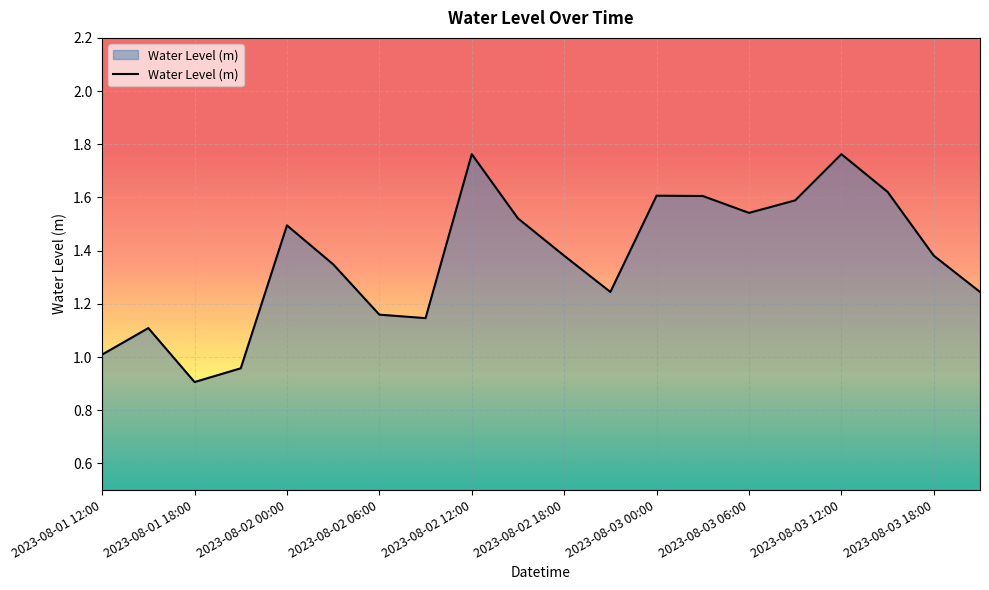

What is the minimum value shown in the chart?

0.9